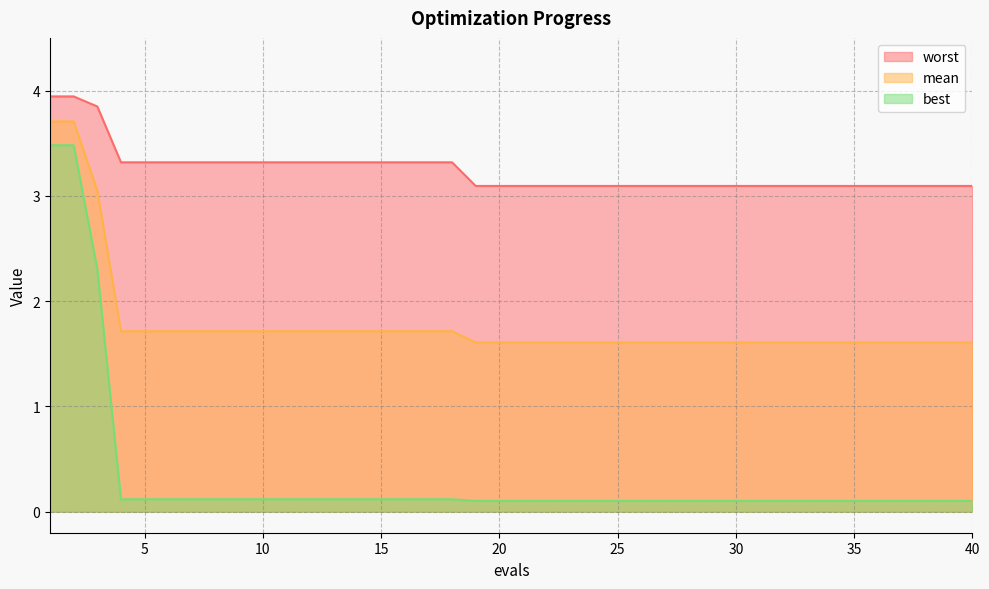

Rank the categories by worst value from lowest to highest.

19, 20, 21, 22, 23, 24, 25, 26, 27, 28, 29, 30, 31, 32, 33, 34, 35, 36, 37, 38, 39, 40, 4, 5, 6, 7, 8, 9, 10, 11, 12, 13, 14, 15, 16, 17, 18, 3, 1, 2